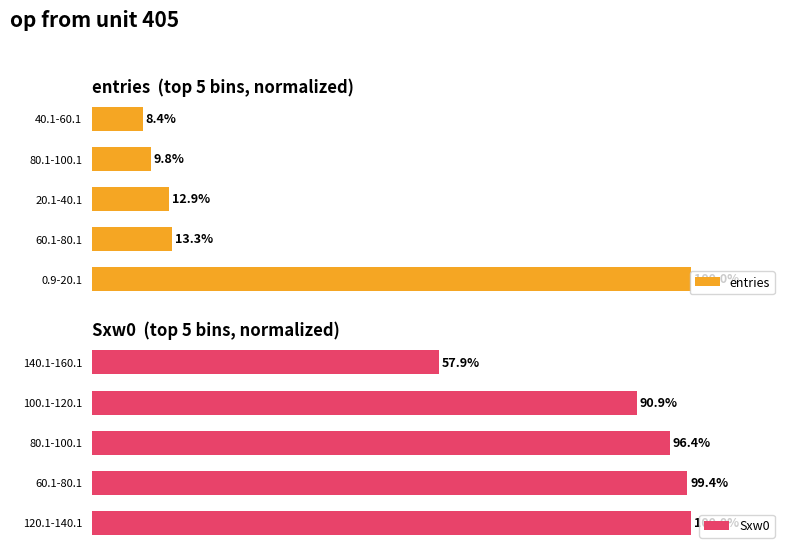

How many bars are there in total?

10